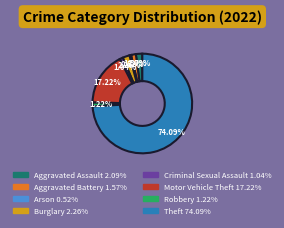

Count the number of slices in the pie.

8